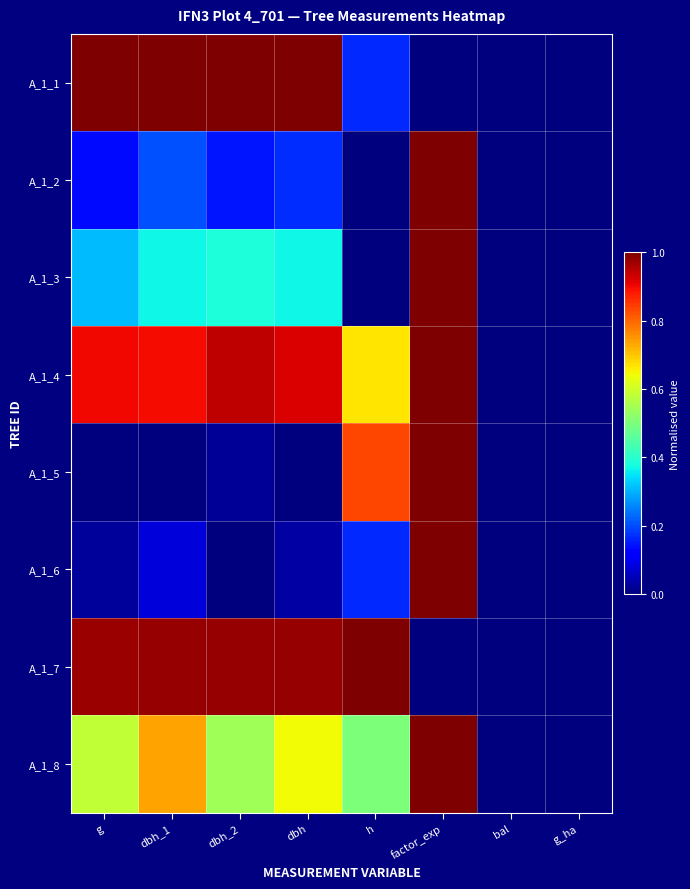

Which series has the widest spread of values?

A_1_1